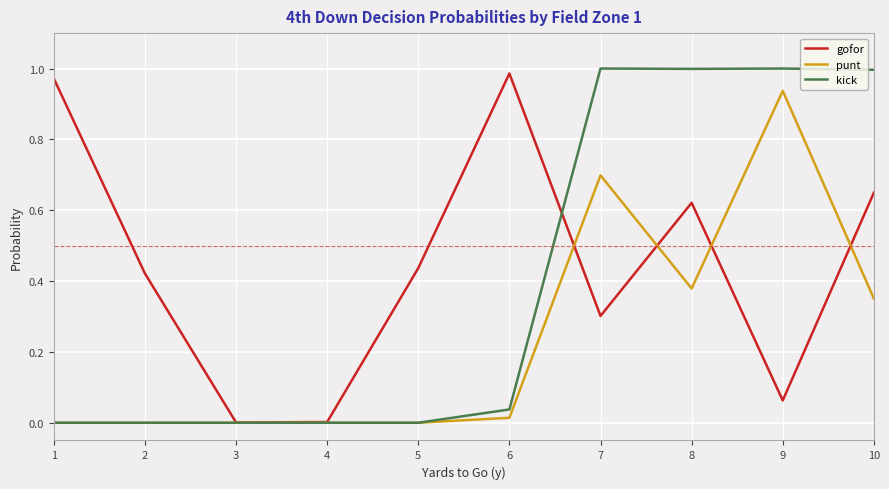

Rank the series by their average value, from highest to lowest.

gofor, kick, punt